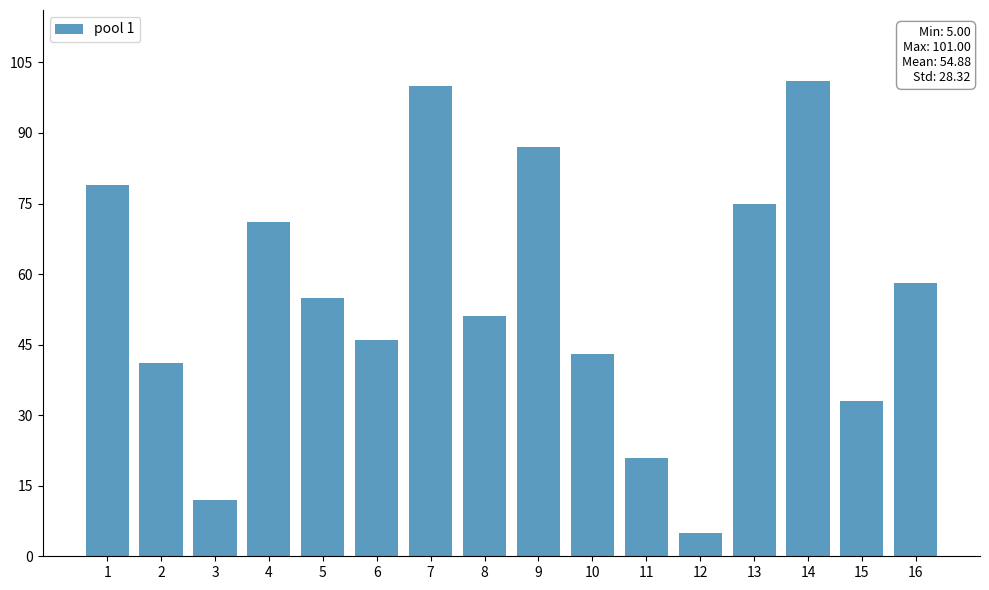

Reading right to left, transcribe all the data shown in this chart.

16=58	15=33	14=101	13=75	12=5	11=21	10=43	9=87	8=51	7=100	6=46	5=55	4=71	3=12	2=41	1=79